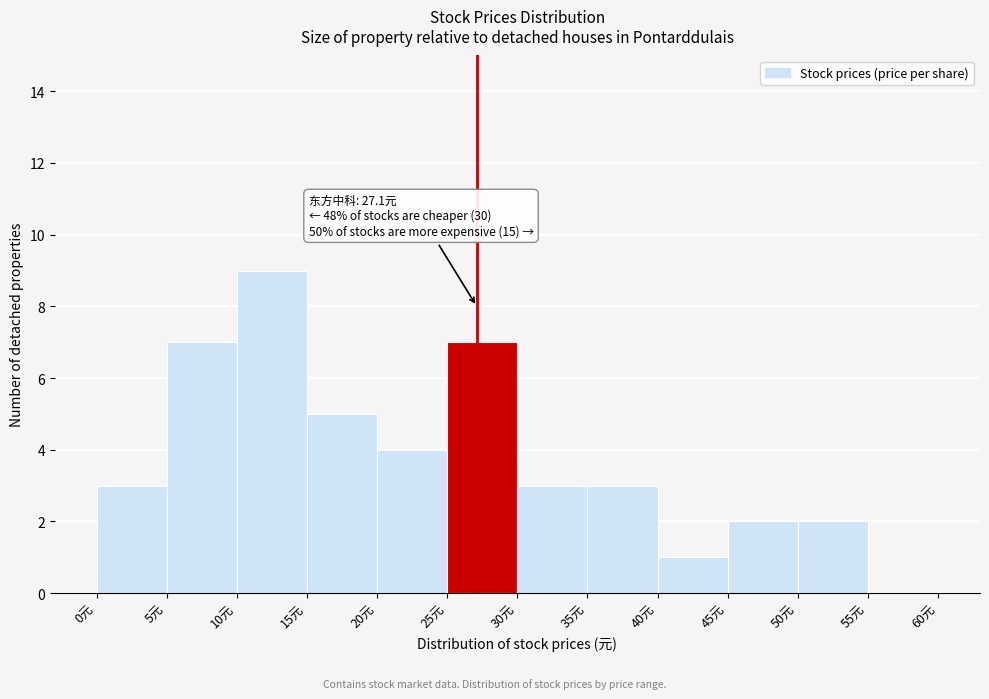

Which range on the x-axis has the tallest bar?

10 to 15